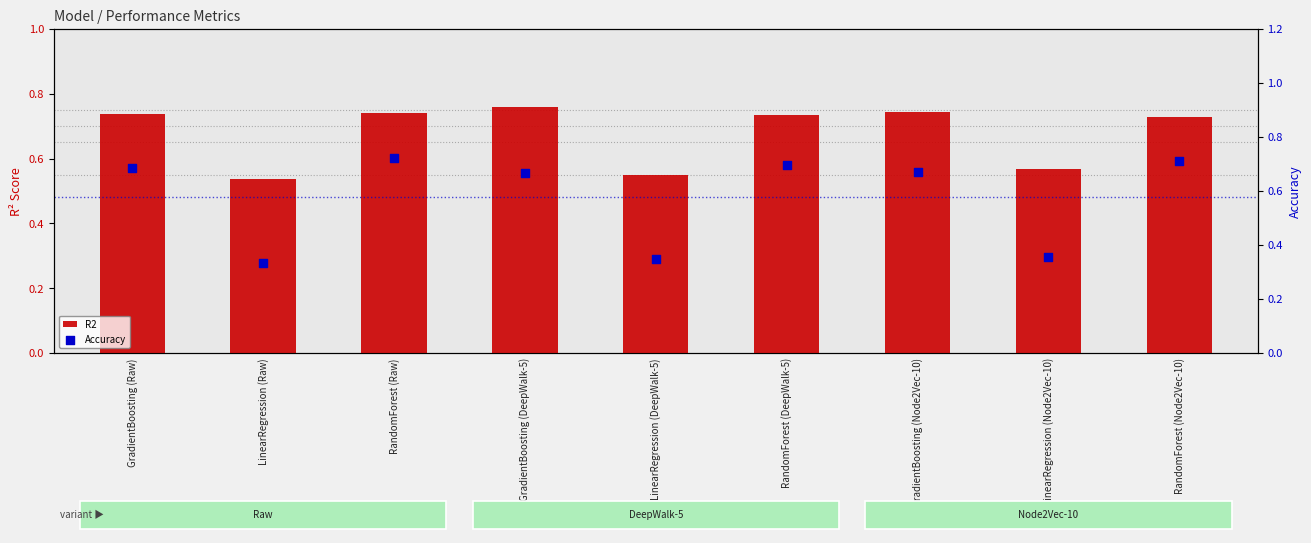

Which series reaches the minimum Y coordinate?

Accuracy